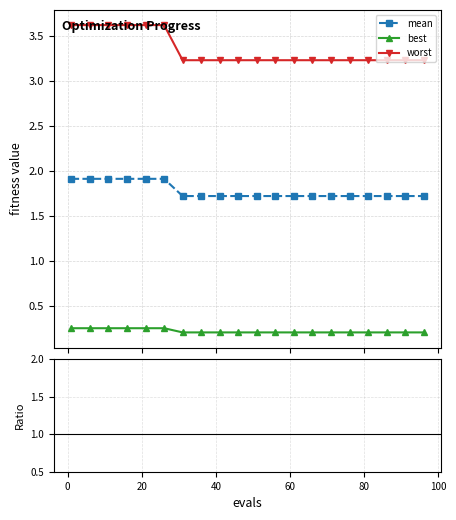

How many worst values are between 3 and 4?

20